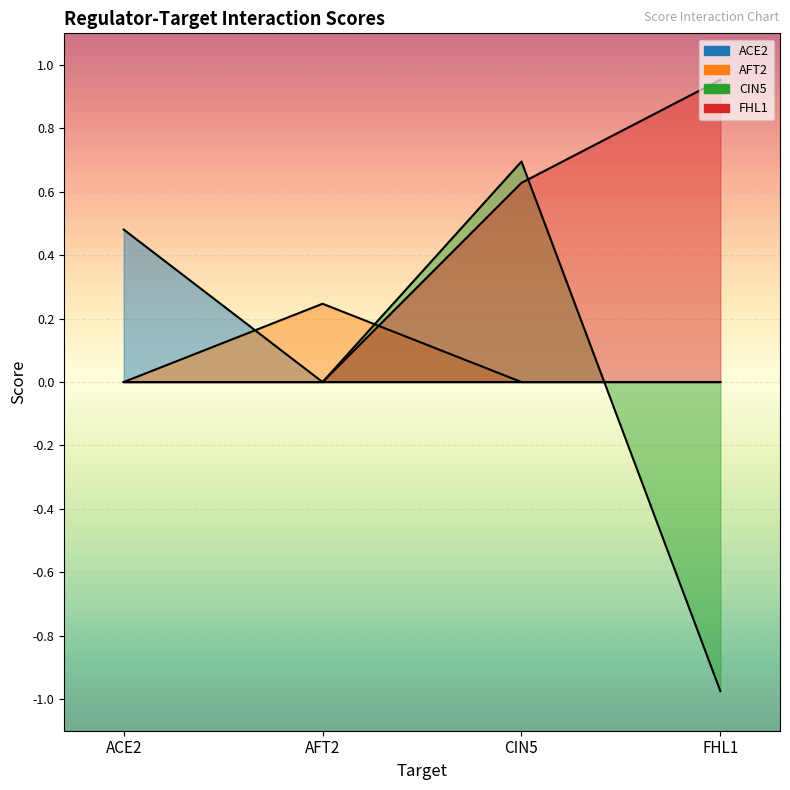

List the series in order of their peak value, highest first.

FHL1, CIN5, ACE2, AFT2